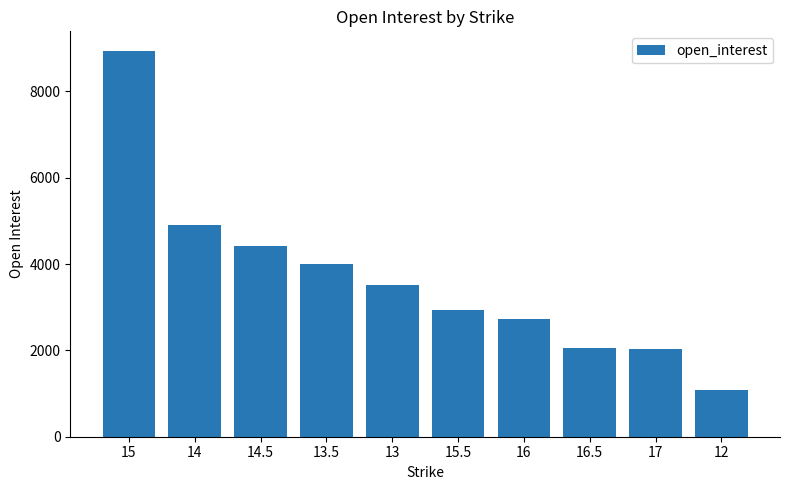

What is the label of the 7th bar from the left?

16